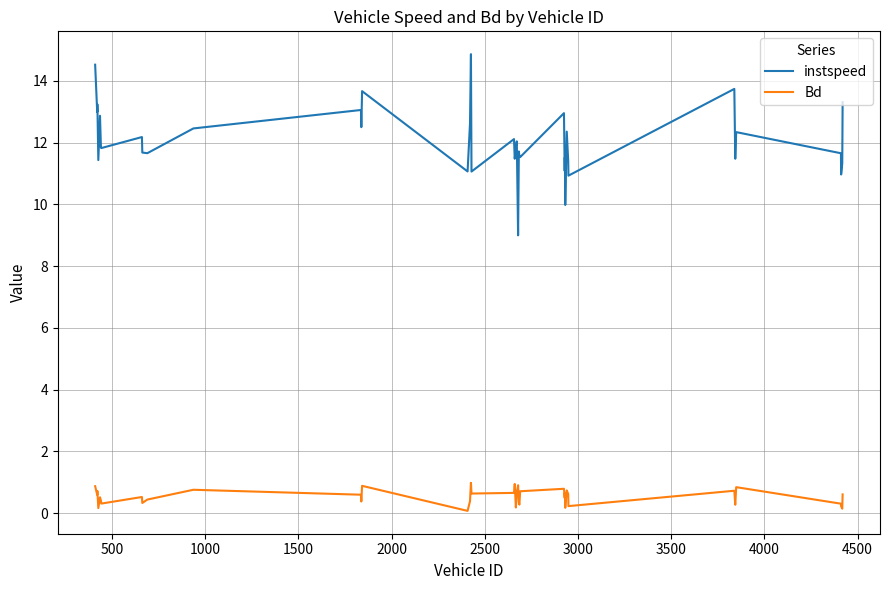

List the series in order of their peak value, highest first.

instspeed, Bd